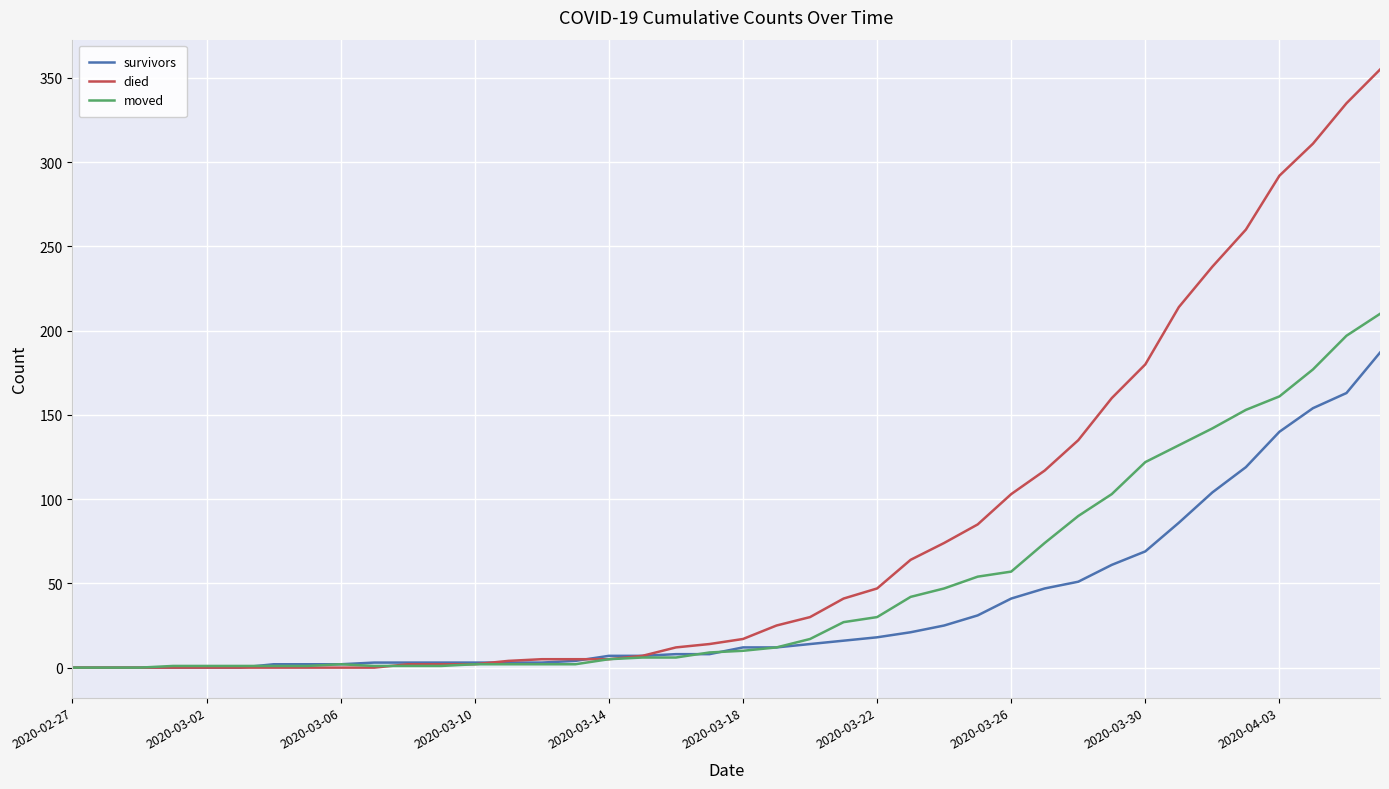

Which series has the largest range (max minus min)?

died